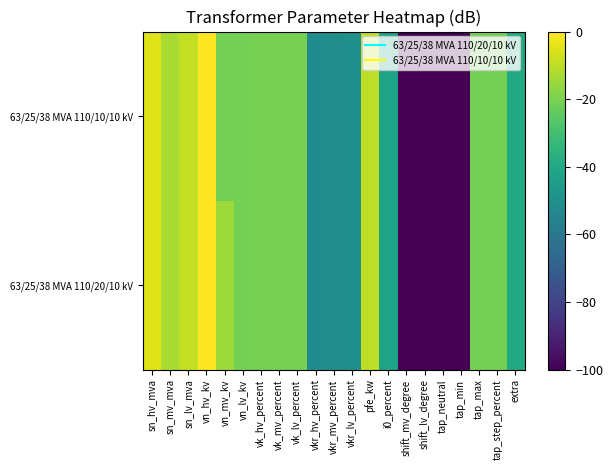

Which has a higher value, vk_lv_percent or tap_neutral?

vk_lv_percent